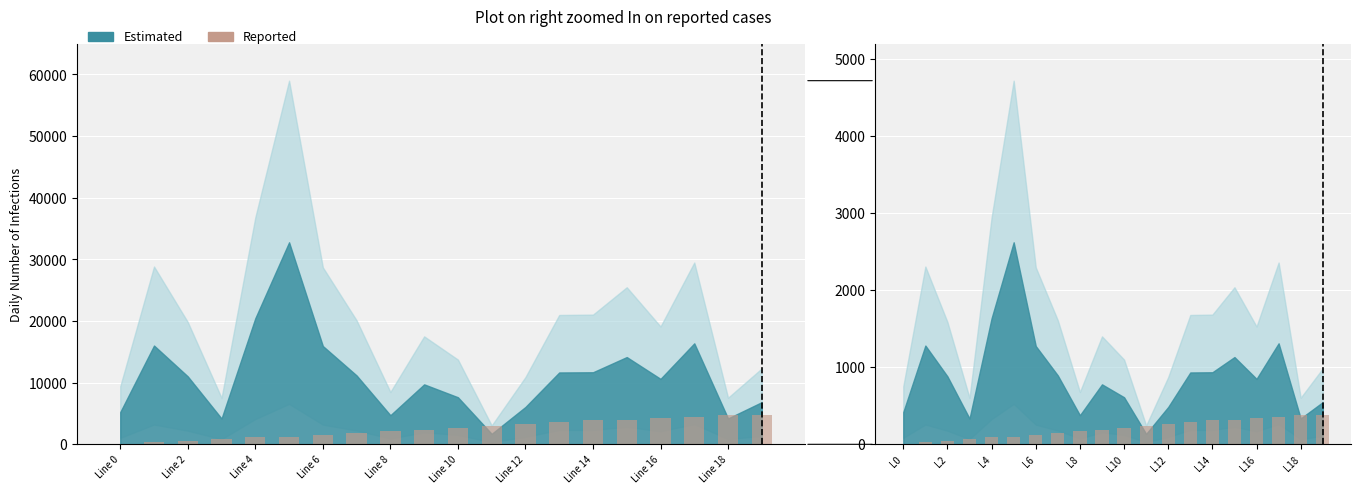

Which category has the lowest value across all series?

L0